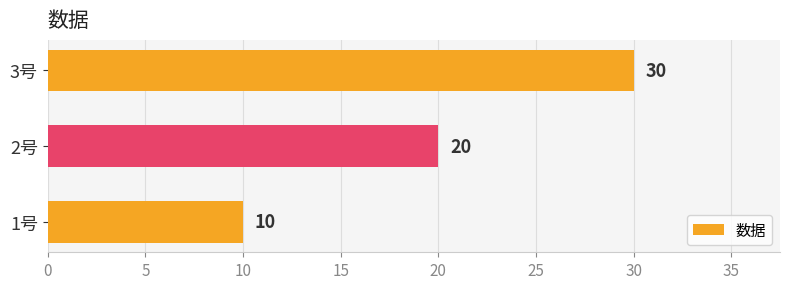

How many categories are shown in the chart?

3